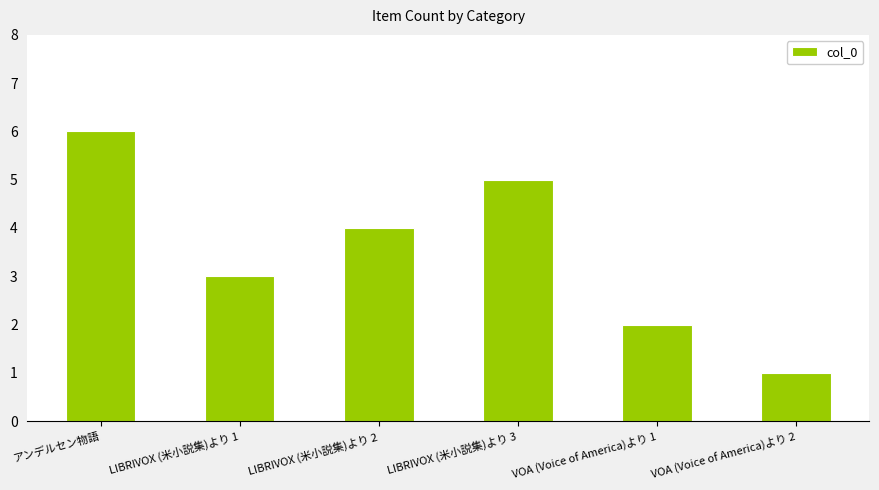

Approximately how many times larger is the value at LIBRIVOX (米小説集)より 3 compared to アンデルセン物語?

0.8